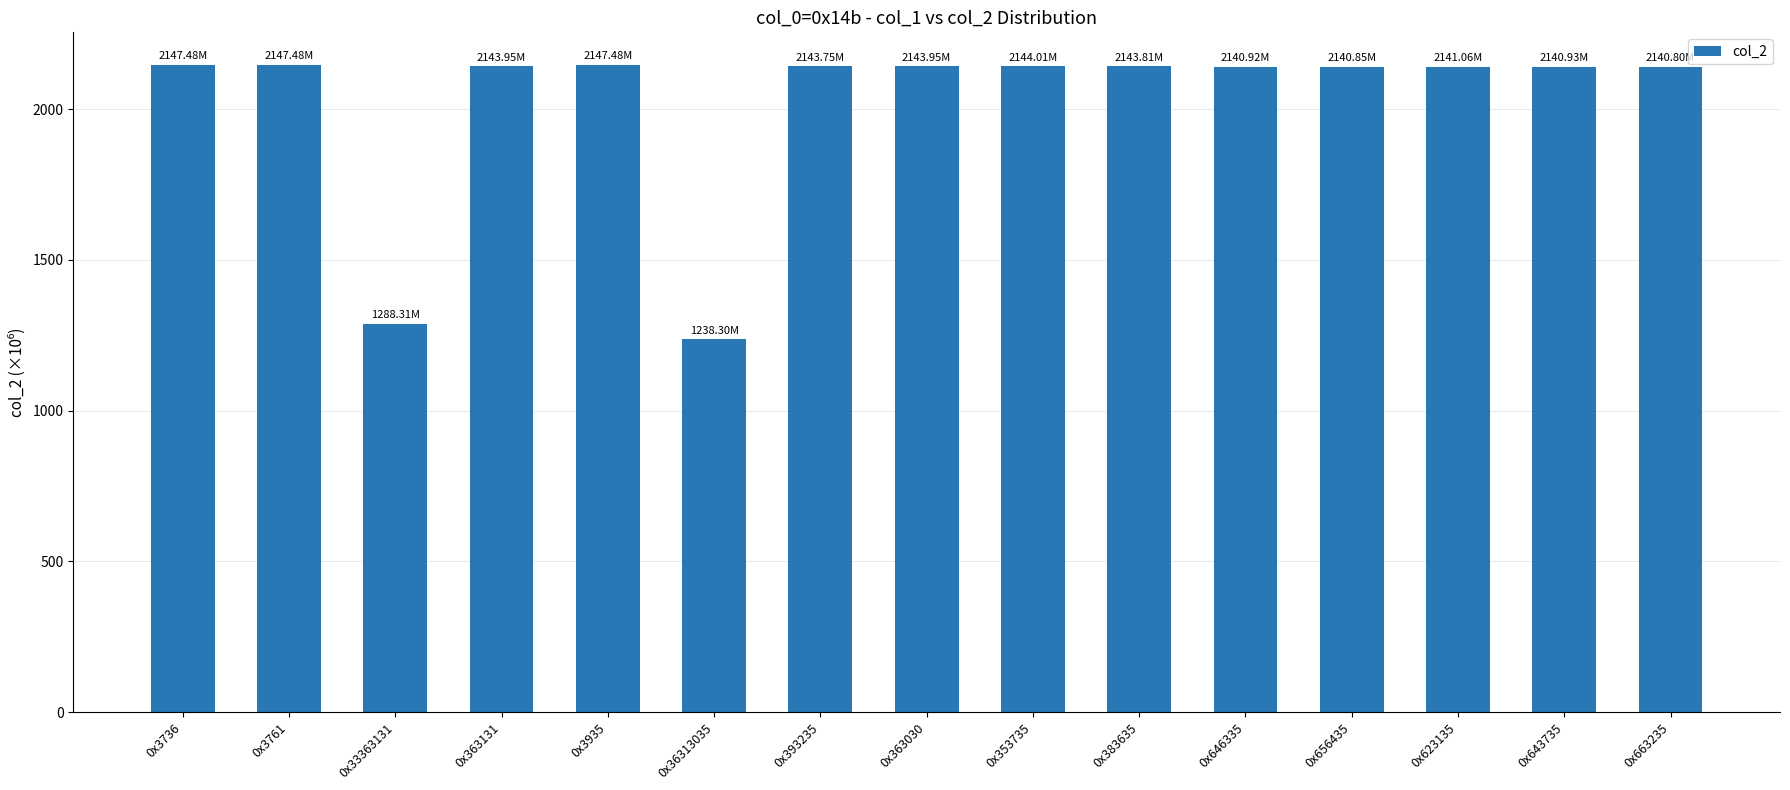

At which label is the value closest to 1692?

0x33363131